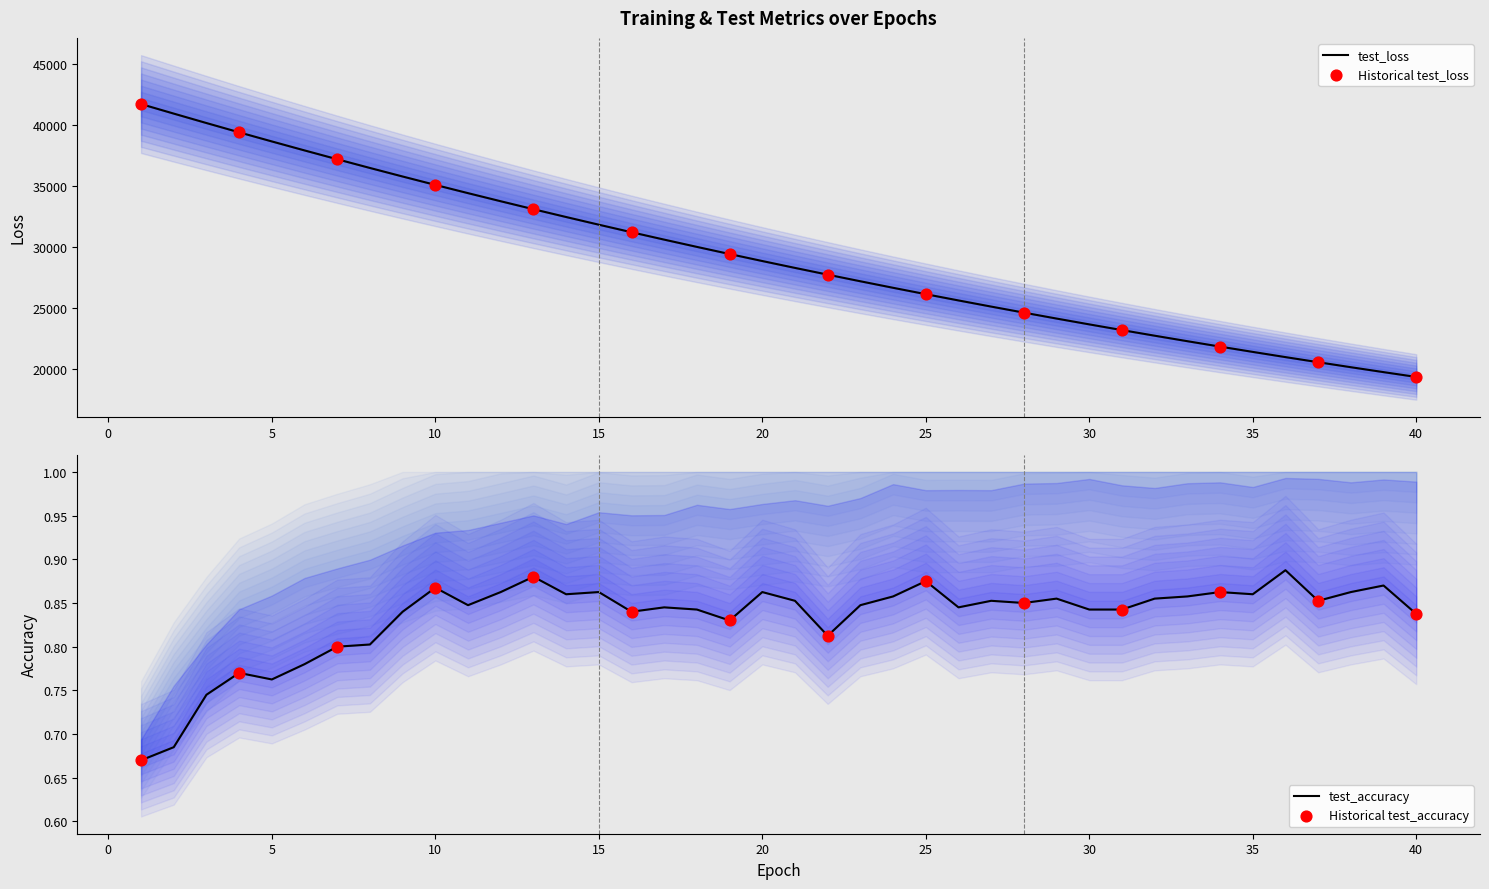

Which series reaches the minimum Y coordinate?

test_accuracy